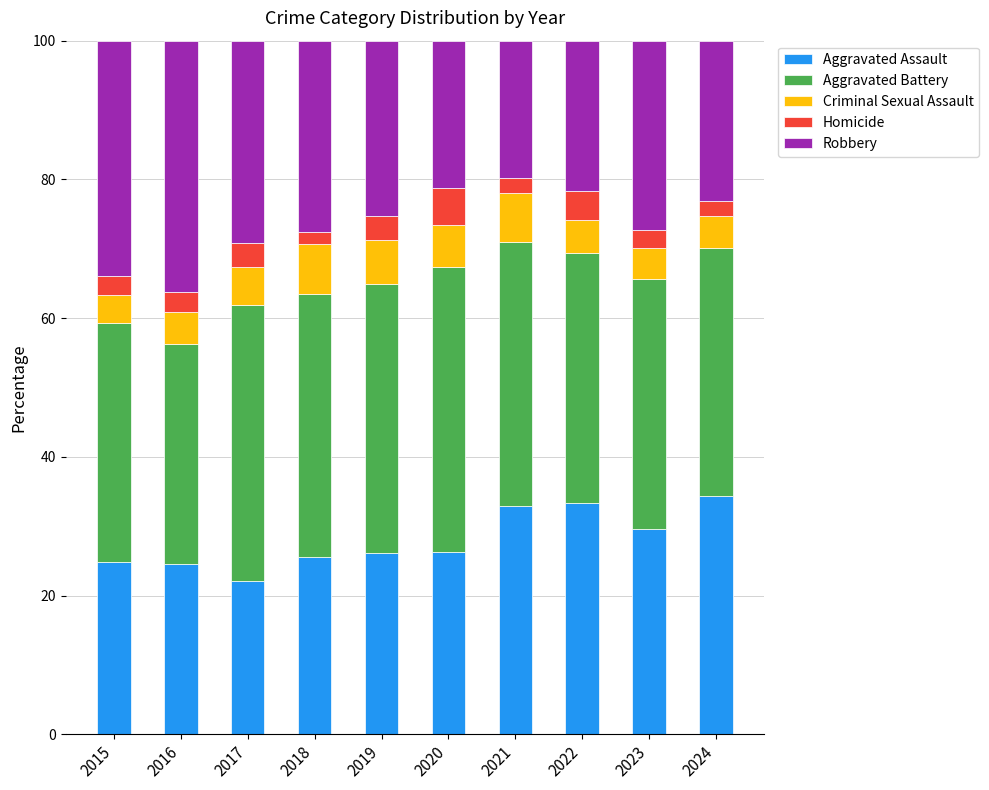

What is the difference between the second highest and minimum values in the Aggravated Assault series?

11.2